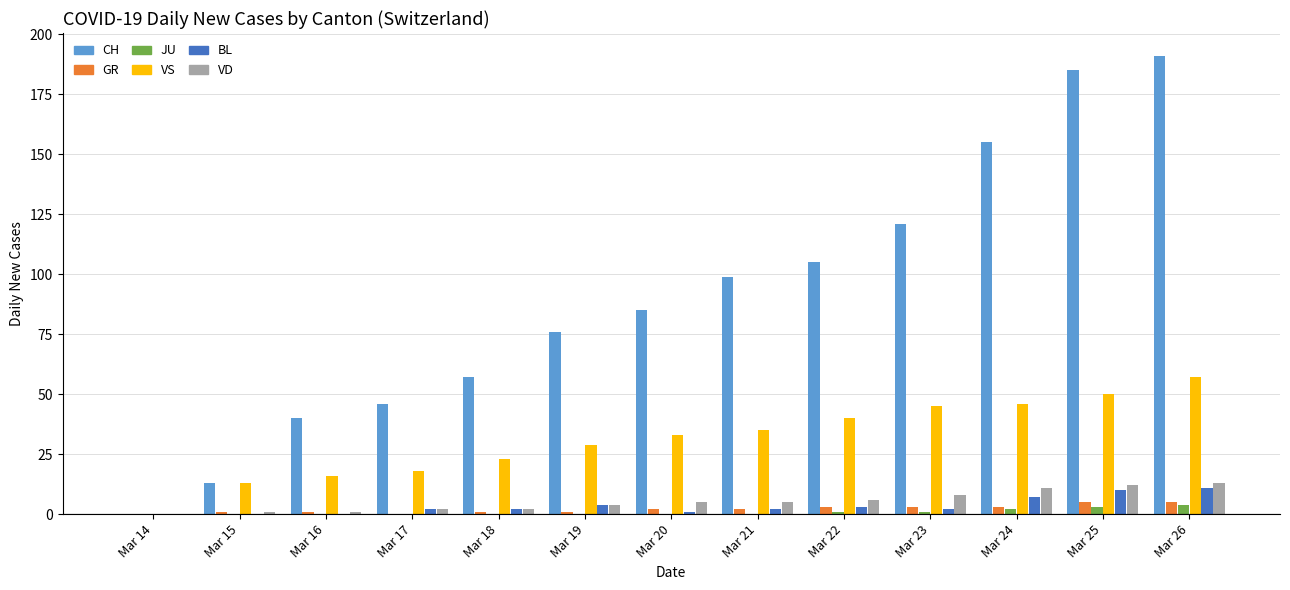

Which series changed the most between Mar 19 and Mar 24?

CH